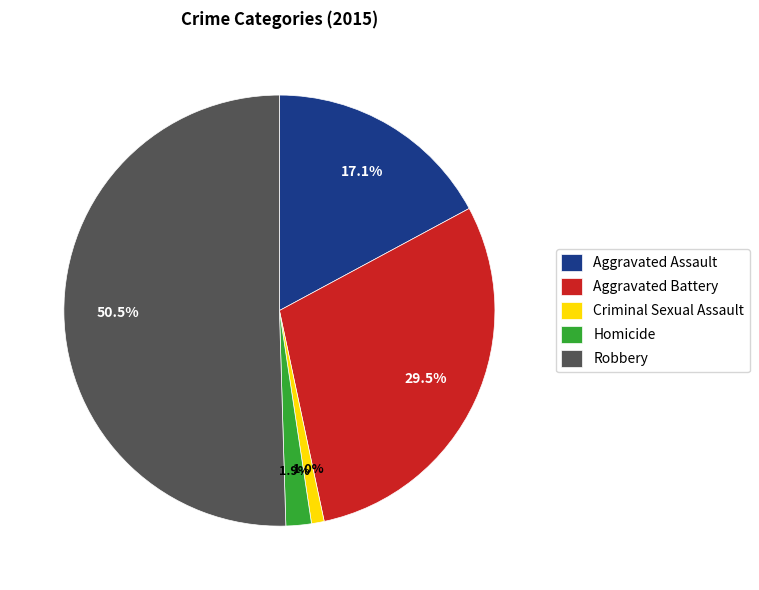

Is it true that Criminal Sexual Assault is 1% of the pie?

True